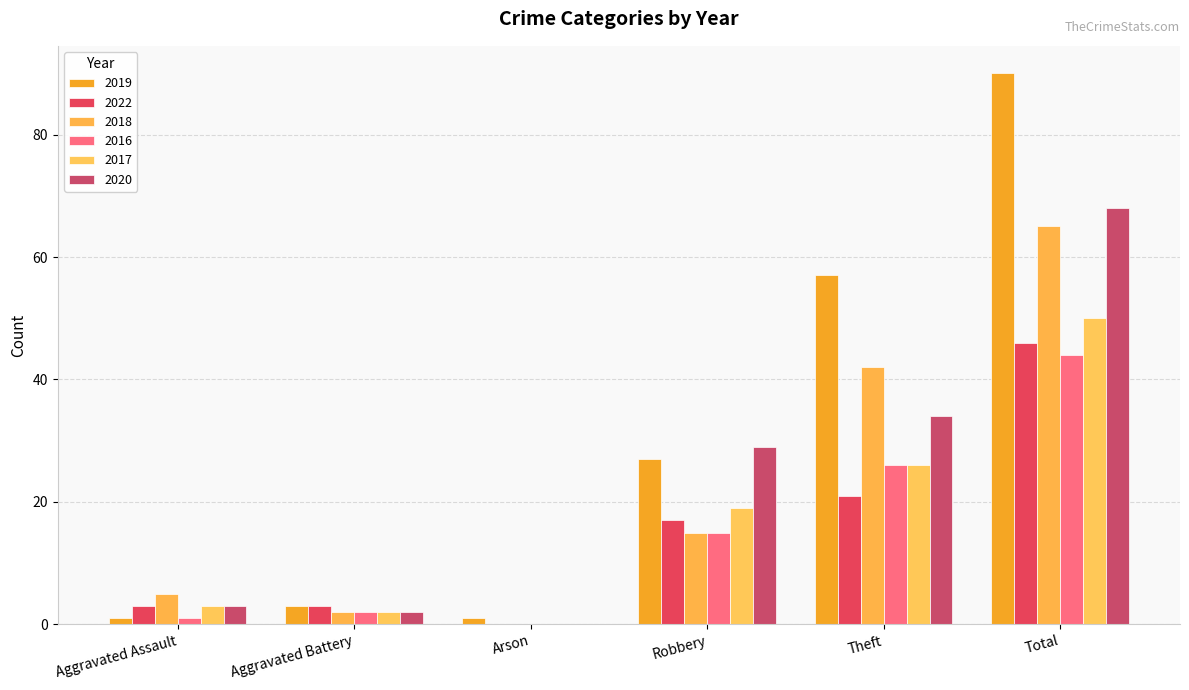

Is the value of 2019 at Aggravated Assault greater than the value of 2022 at Aggravated Assault?

No